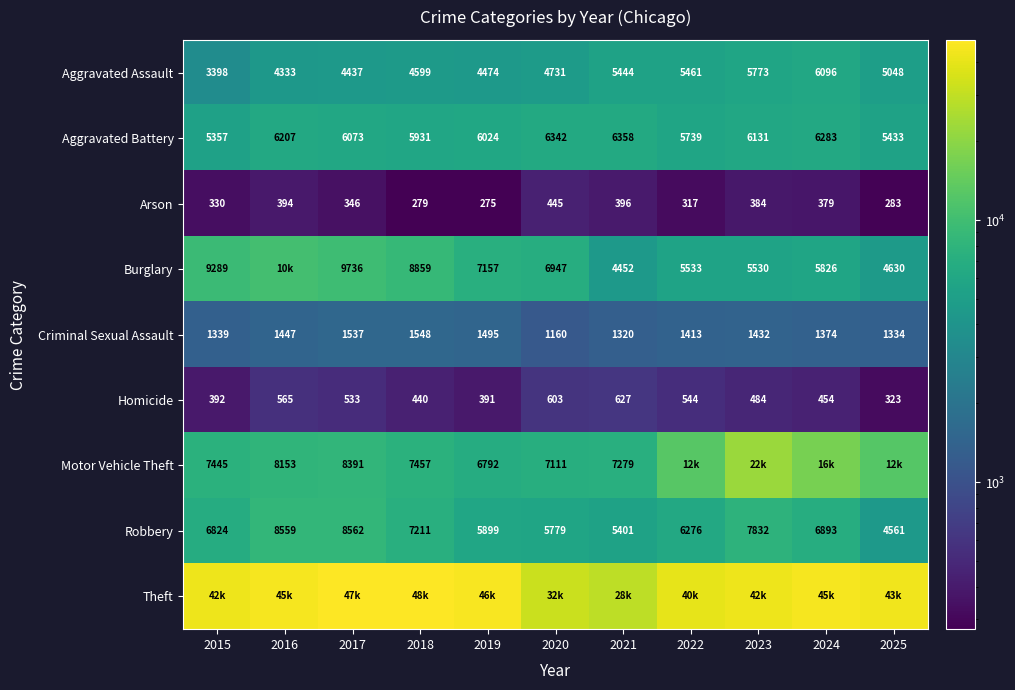

What is the difference between the highest and lowest values at 2019?

46482